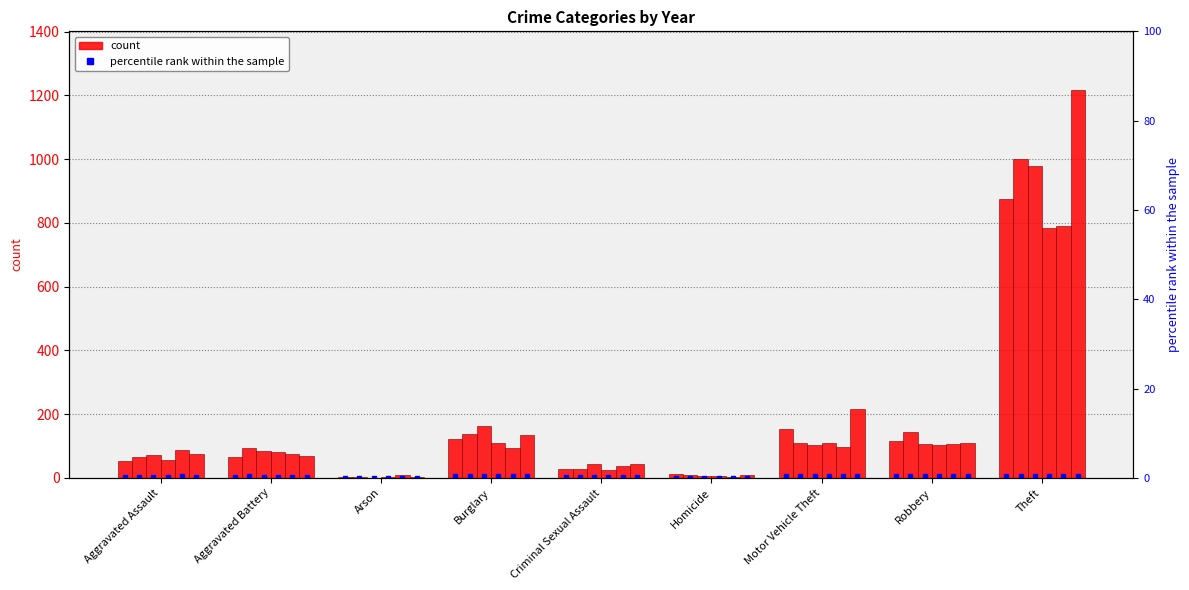

What is the total value across all series at Robbery?

682